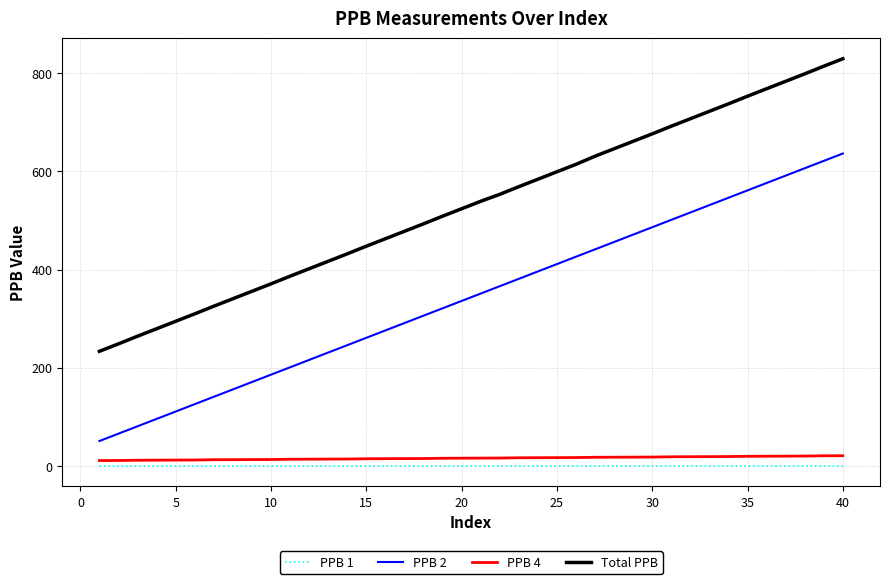

What is the average value of the PPB 1 series?

0.3